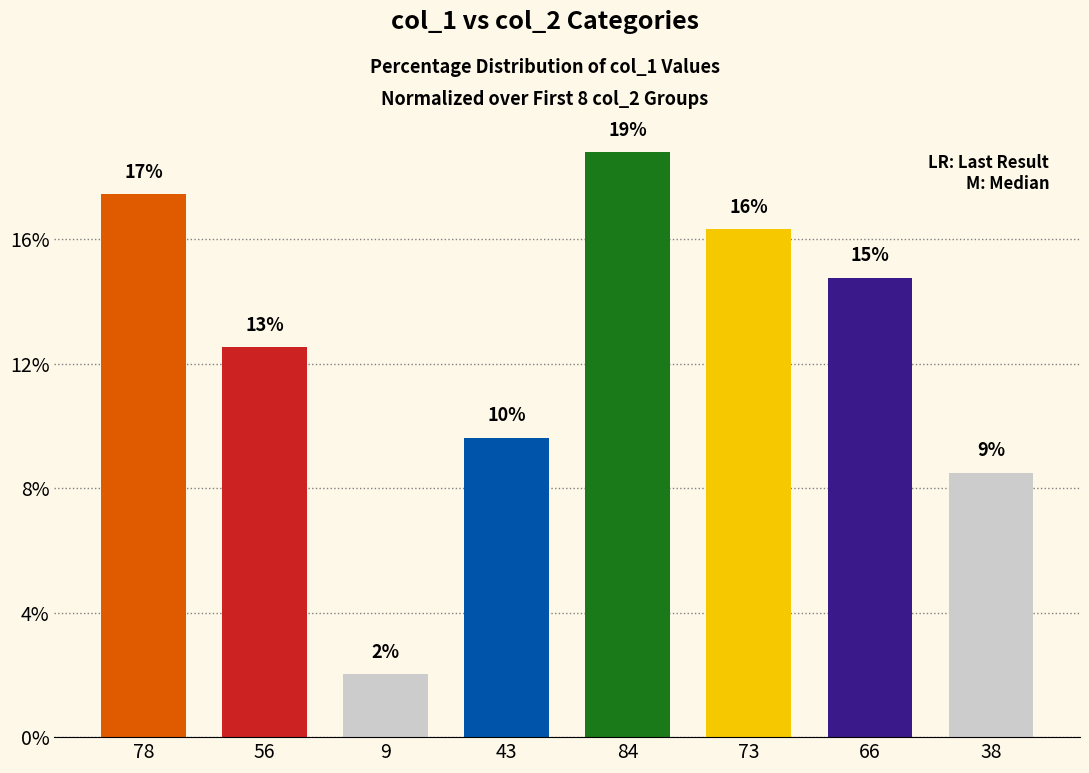

What position from the right is 43?

5